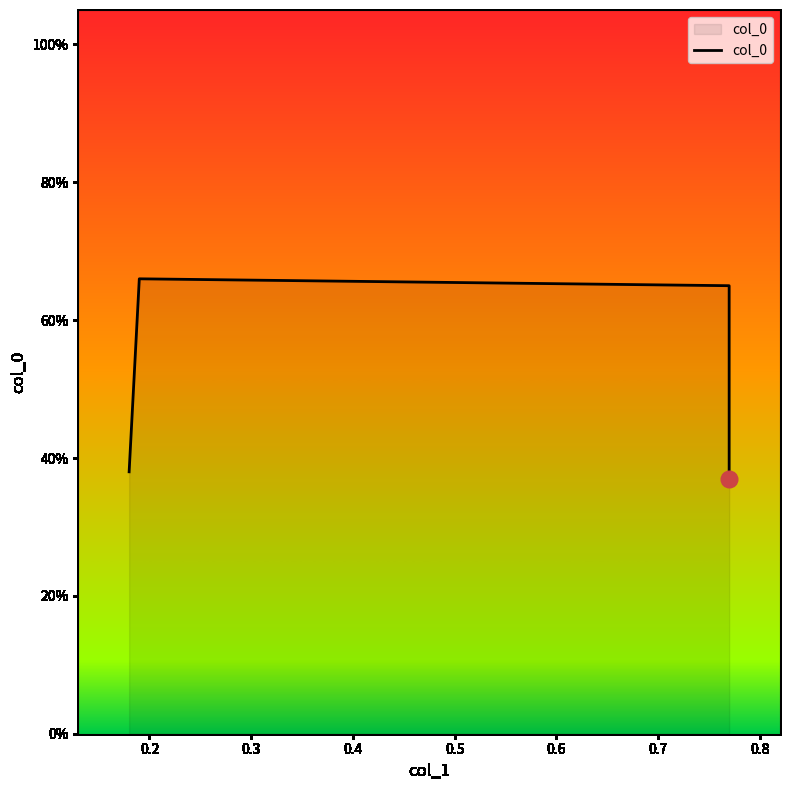

What is the change in value from 0.3 to 0.4?

-0.3